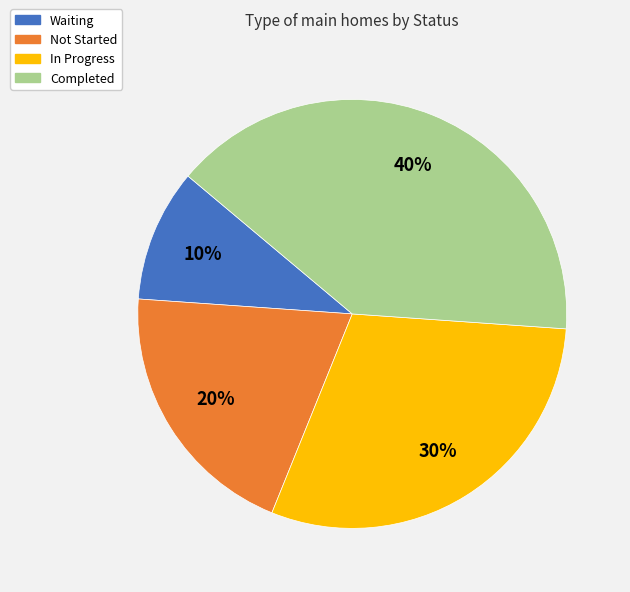

Combined, do Waiting and In Progress account for over 50%?

No